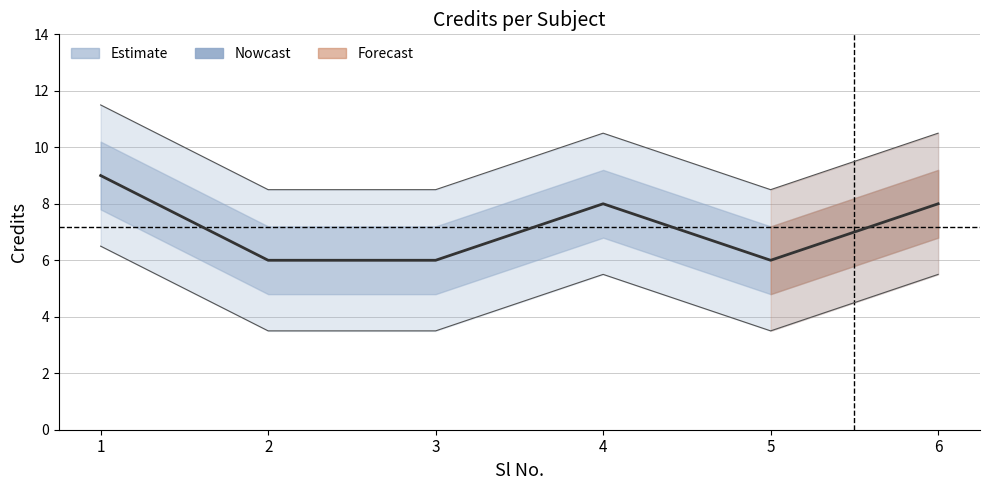

List the labels in order of value, largest first.

1, 4, 6, 2, 3, 5